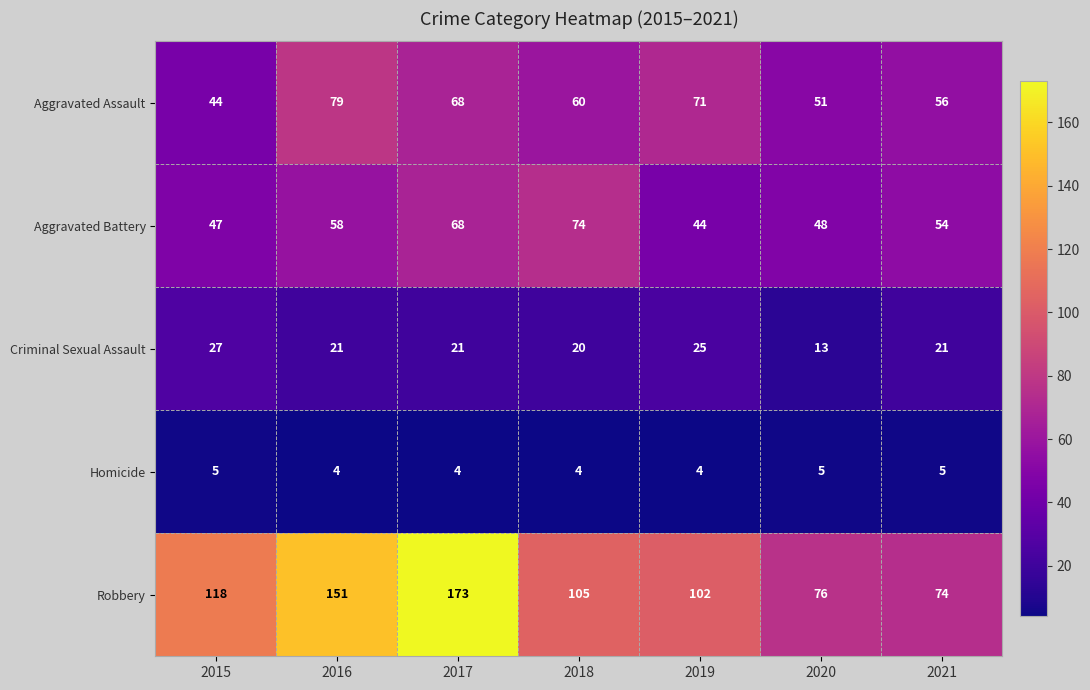

At 2015, list the series in order from smallest to largest.

Homicide, Criminal Sexual Assault, Aggravated Assault, Aggravated Battery, Robbery